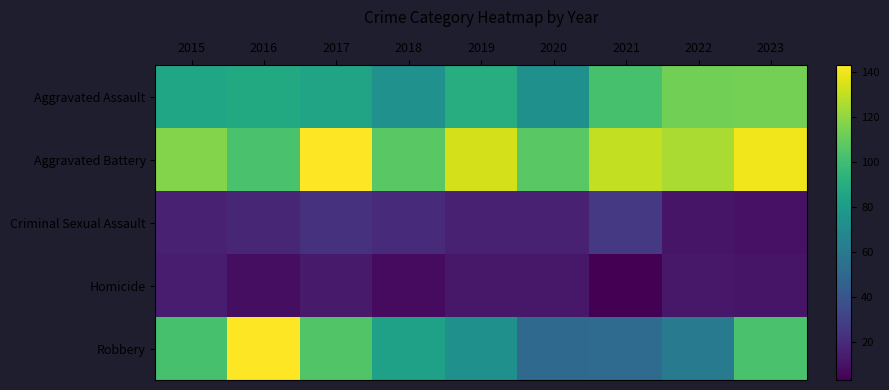

What is the total value across all series at 2018?

291